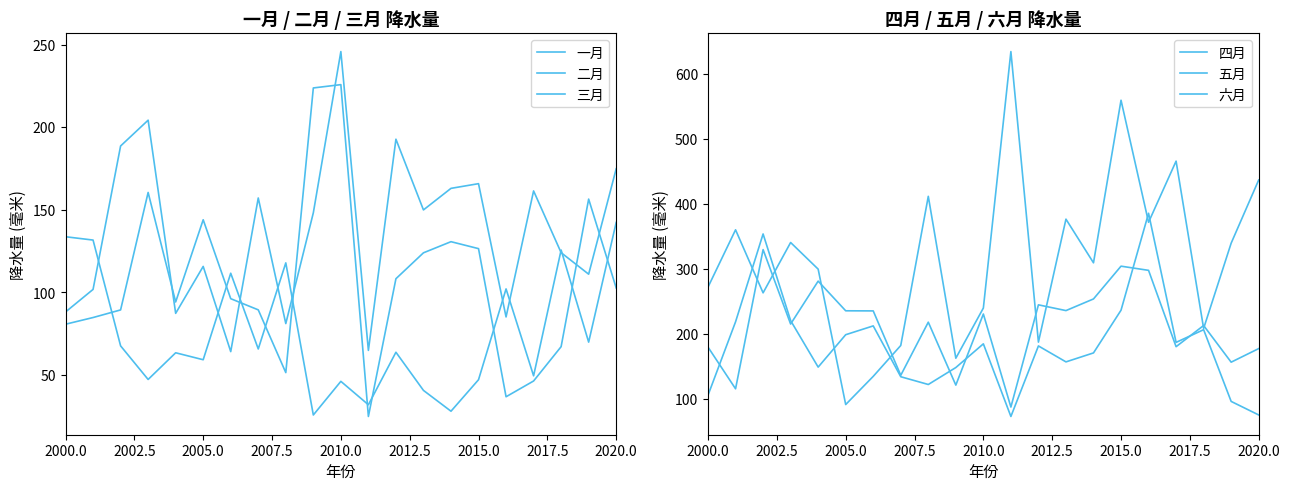

At how many categories does at least one series exceed 239?

16